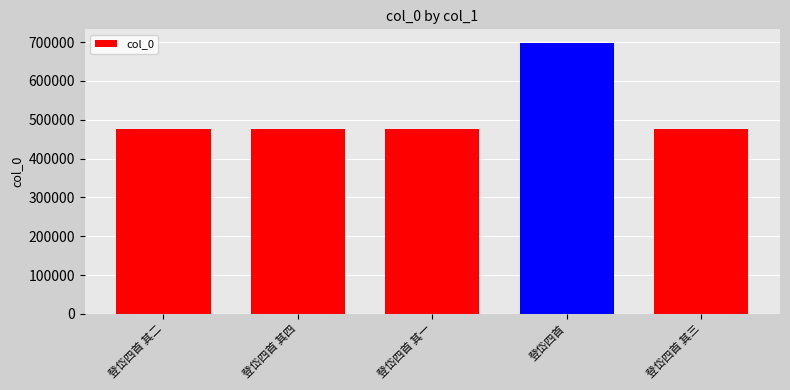

What is the sum of all values?

2606167